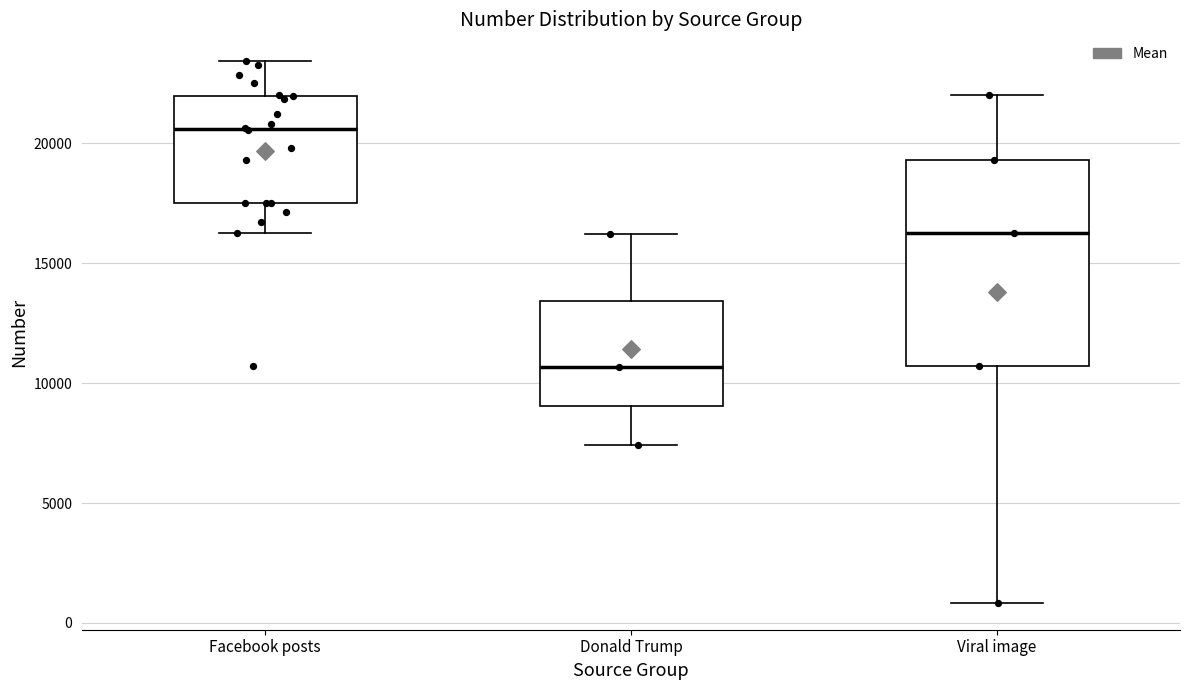

Reading left to right, transcribe this box plot: for each box, give where its median line is, the range the box spans, and where its two whiskers end, as read against the y-axis. The values are not printed on the chart, so give them approximately, as read against the axis.

Facebook posts: median 20500, box 17500 to 22000, whiskers 16500 to 23500
Donald Trump: median 10500, box 9000 to 13500, whiskers 7500 to 16000
Viral image: median 16500, box 10500 to 19500, whiskers 1000 to 22000